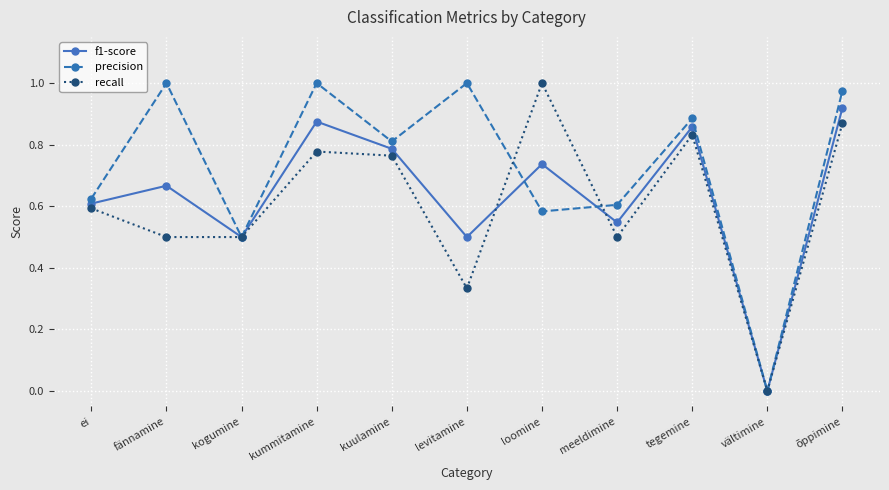

Does the chart have visible grid lines?

Yes